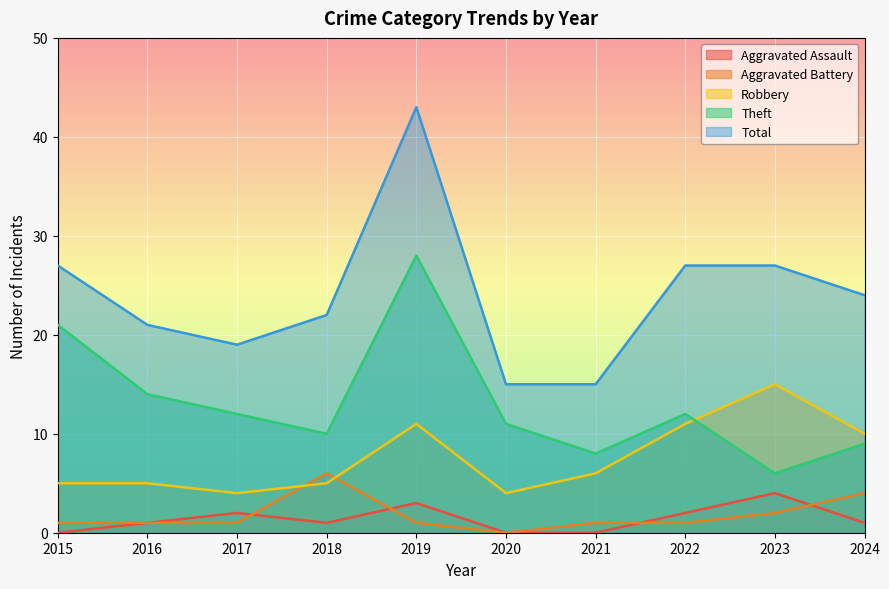

At which category is the sum across all series the highest?

2019